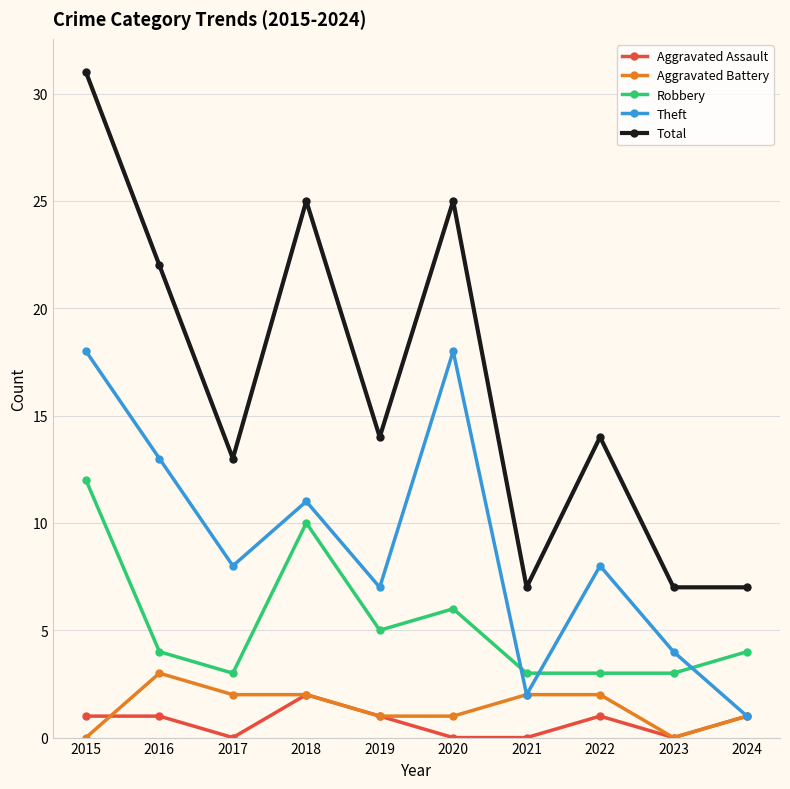

What is the sum of the Robbery values at 2018 and 2021?

13